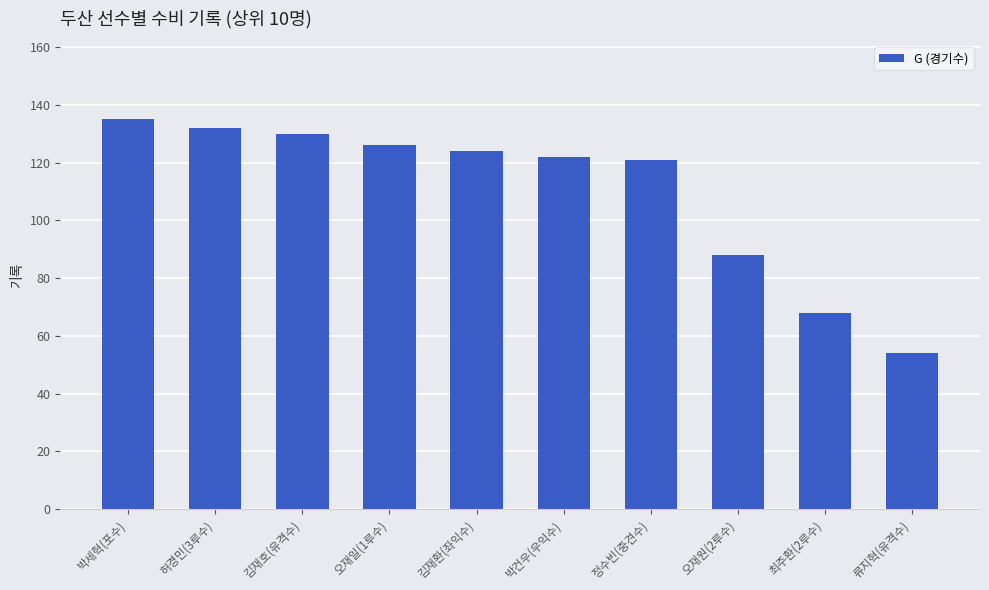

Where is the data nearest to the value 94?

오재원(2루수)